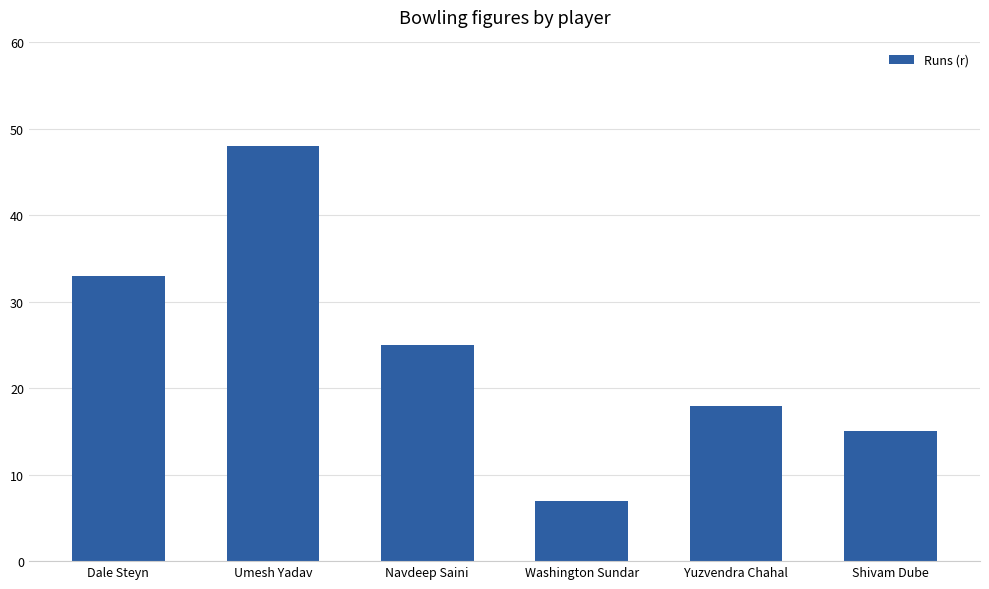

Reading right to left, transcribe all the data shown in this chart.

Shivam Dube=15	Yuzvendra Chahal=18	Washington Sundar=7	Navdeep Saini=25	Umesh Yadav=48	Dale Steyn=33